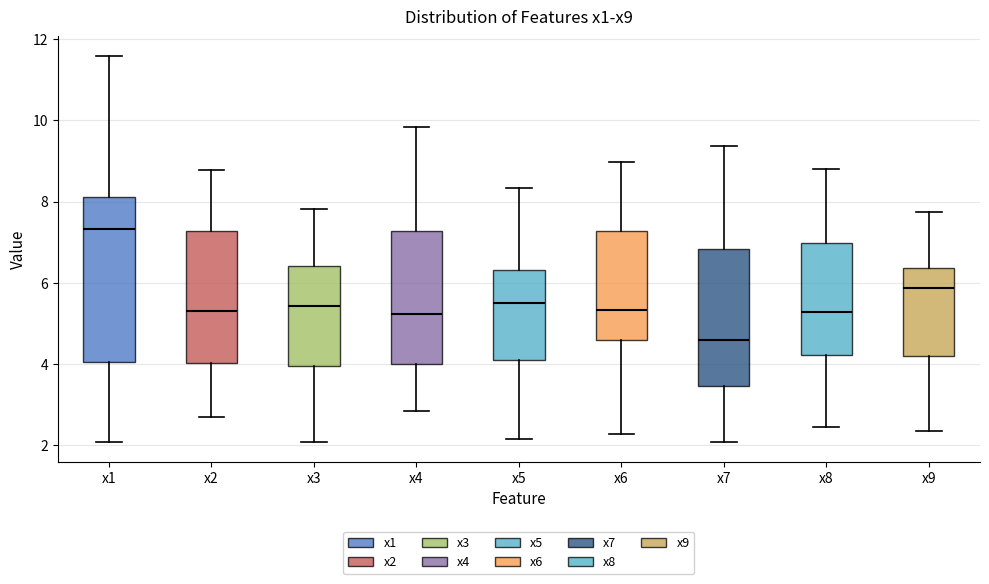

Which box's median line is the highest?

x1